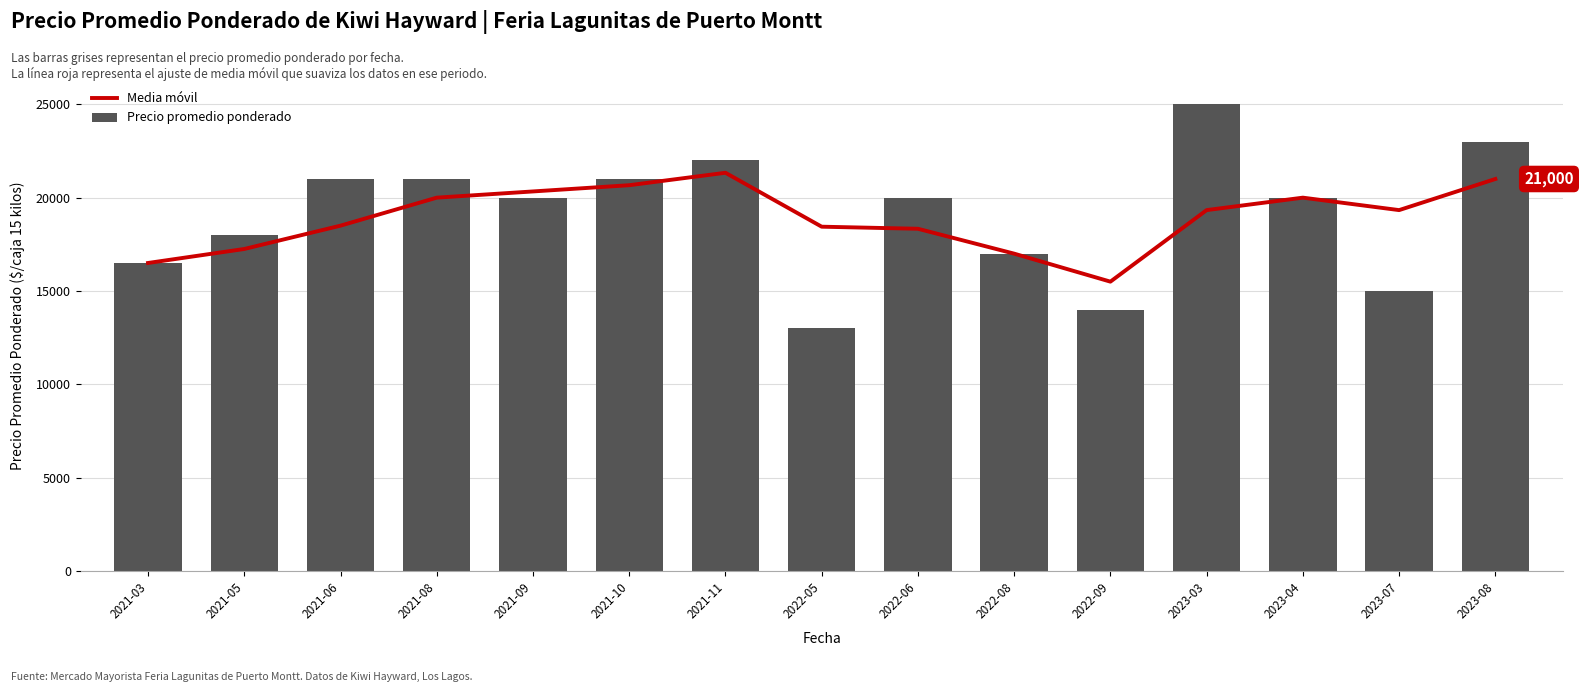

Which series has the largest total across all categories?

Precio promedio ponderado